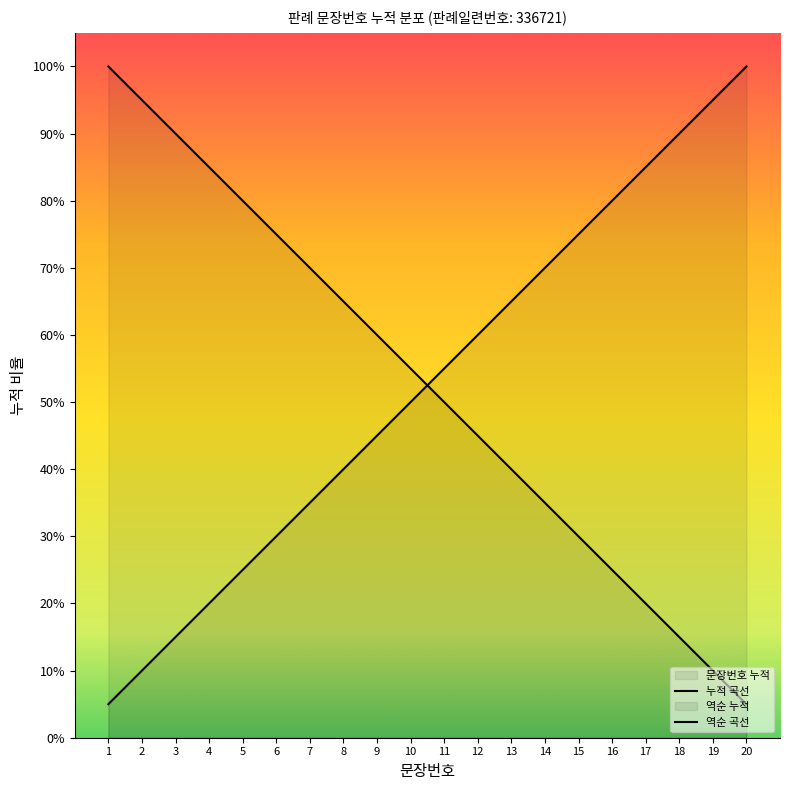

At which label is the value closest to 10?

10